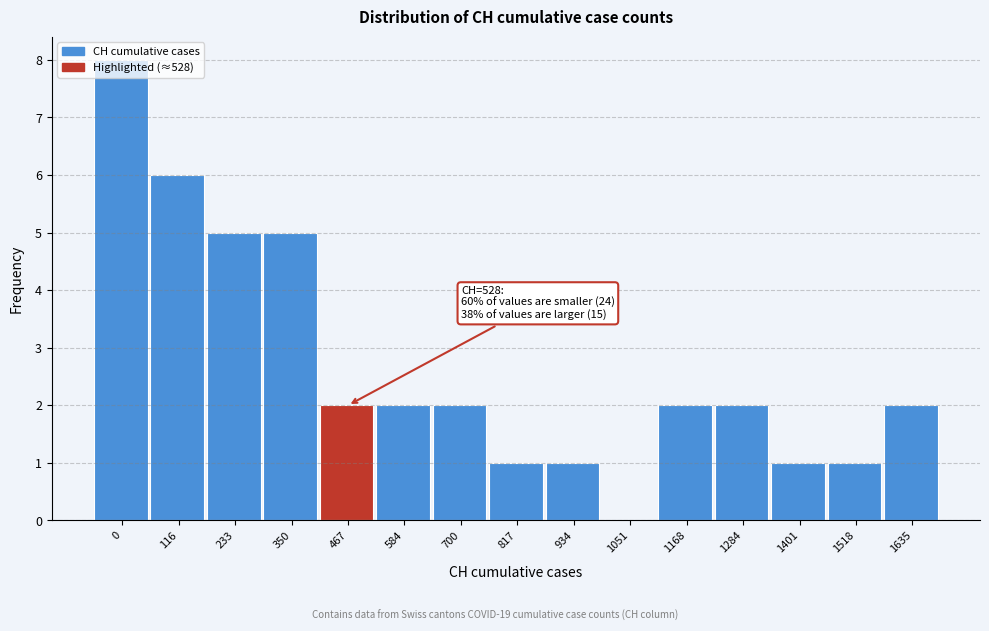

What is the greatest value displayed?

8